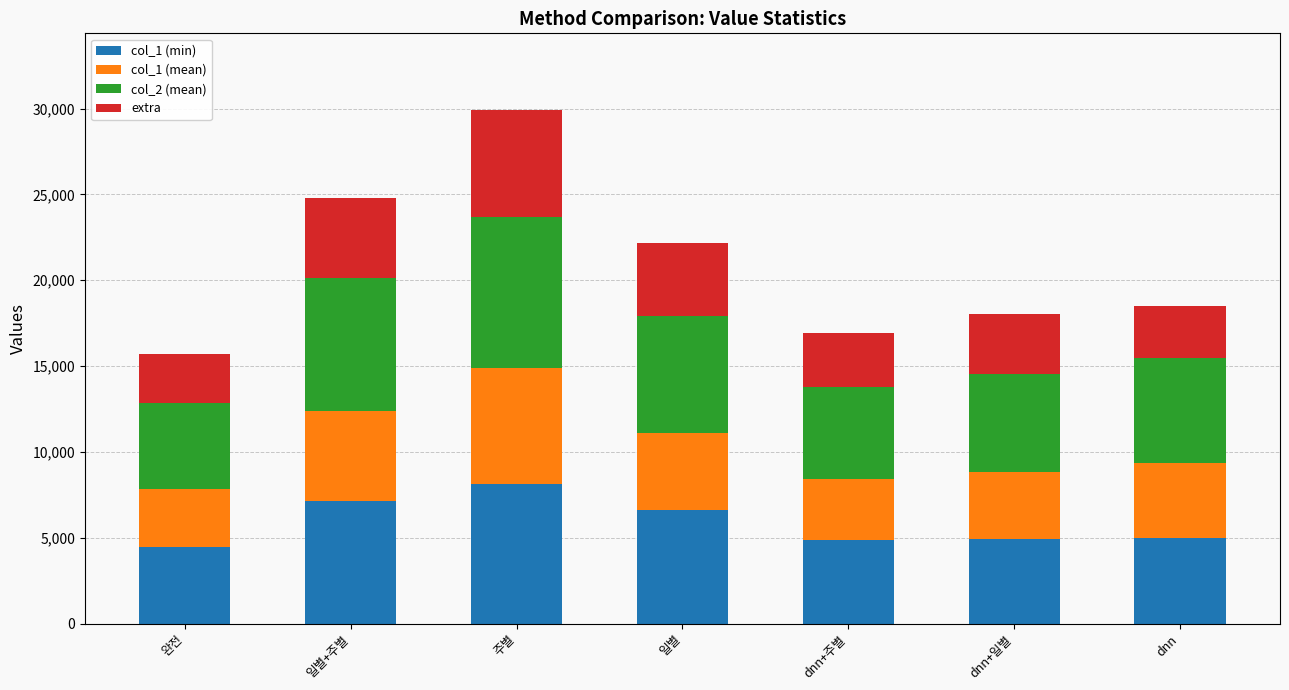

At which category is the sum across all series the highest?

주별